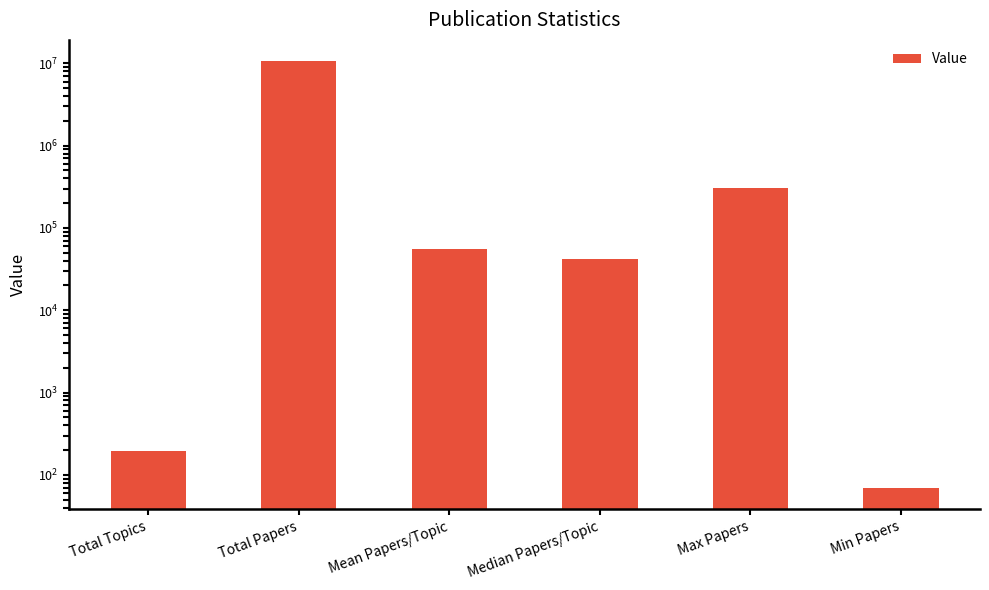

What position from the left is Mean Papers/Topic?

3